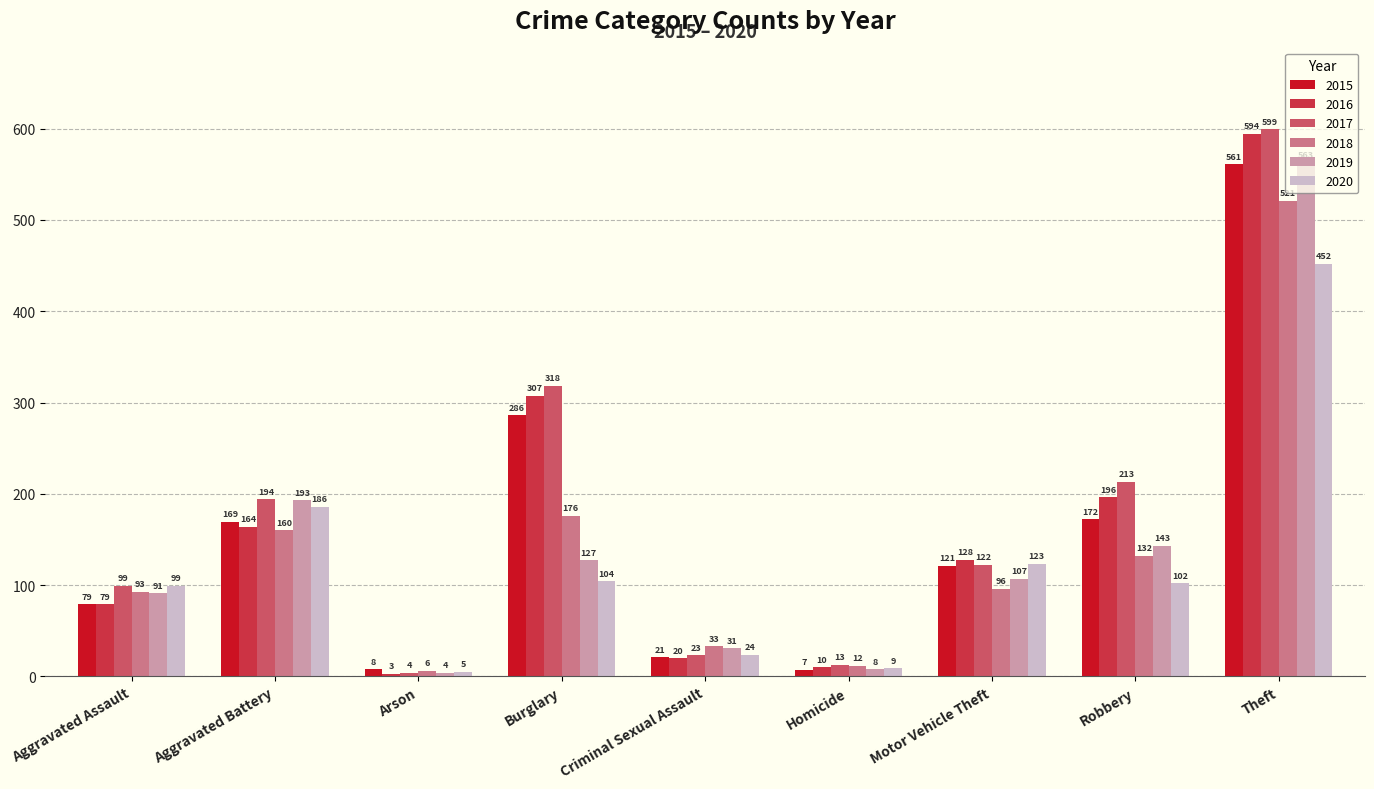

Reading left to right, extract all data points from this chart.

2015: Aggravated Assault=79	Aggravated Battery=169	Arson=8	Burglary=286	Criminal Sexual Assault=21	Homicide=7	Motor Vehicle Theft=121	Robbery=172	Theft=561
2016: Aggravated Assault=79	Aggravated Battery=164	Arson=3	Burglary=307	Criminal Sexual Assault=20	Homicide=10	Motor Vehicle Theft=128	Robbery=196	Theft=594
2017: Aggravated Assault=99	Aggravated Battery=194	Arson=4	Burglary=318	Criminal Sexual Assault=23	Homicide=13	Motor Vehicle Theft=122	Robbery=213	Theft=599
2018: Aggravated Assault=93	Aggravated Battery=160	Arson=6	Burglary=176	Criminal Sexual Assault=33	Homicide=12	Motor Vehicle Theft=96	Robbery=132	Theft=521
2019: Aggravated Assault=91	Aggravated Battery=193	Arson=4	Burglary=127	Criminal Sexual Assault=31	Homicide=8	Motor Vehicle Theft=107	Robbery=143	Theft=563
2020: Aggravated Assault=99	Aggravated Battery=186	Arson=5	Burglary=104	Criminal Sexual Assault=24	Homicide=9	Motor Vehicle Theft=123	Robbery=102	Theft=452